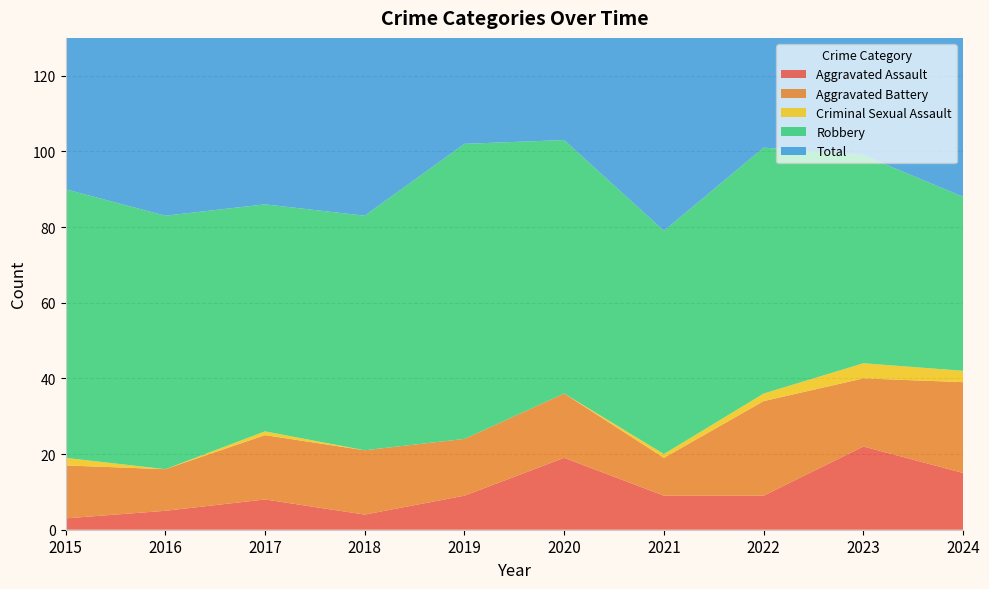

Reading left to right, transcribe all the data shown in this chart.

Aggravated Assault: 2015=3	2016=5	2017=8	2018=4	2019=9	2020=19	2021=9	2022=9	2023=22	2024=15
Aggravated Battery: 2015=14	2016=11	2017=17	2018=17	2019=15	2020=17	2021=10	2022=25	2023=18	2024=24
Criminal Sexual Assault: 2015=2	2016=0	2017=1	2018=0	2019=0	2020=0	2021=1	2022=2	2023=4	2024=3
Robbery: 2015=71	2016=67	2017=60	2018=62	2019=78	2020=67	2021=59	2022=65	2023=55	2024=46
Total: 2015=90	2016=83	2017=86	2018=83	2019=102	2020=103	2021=79	2022=101	2023=99	2024=89